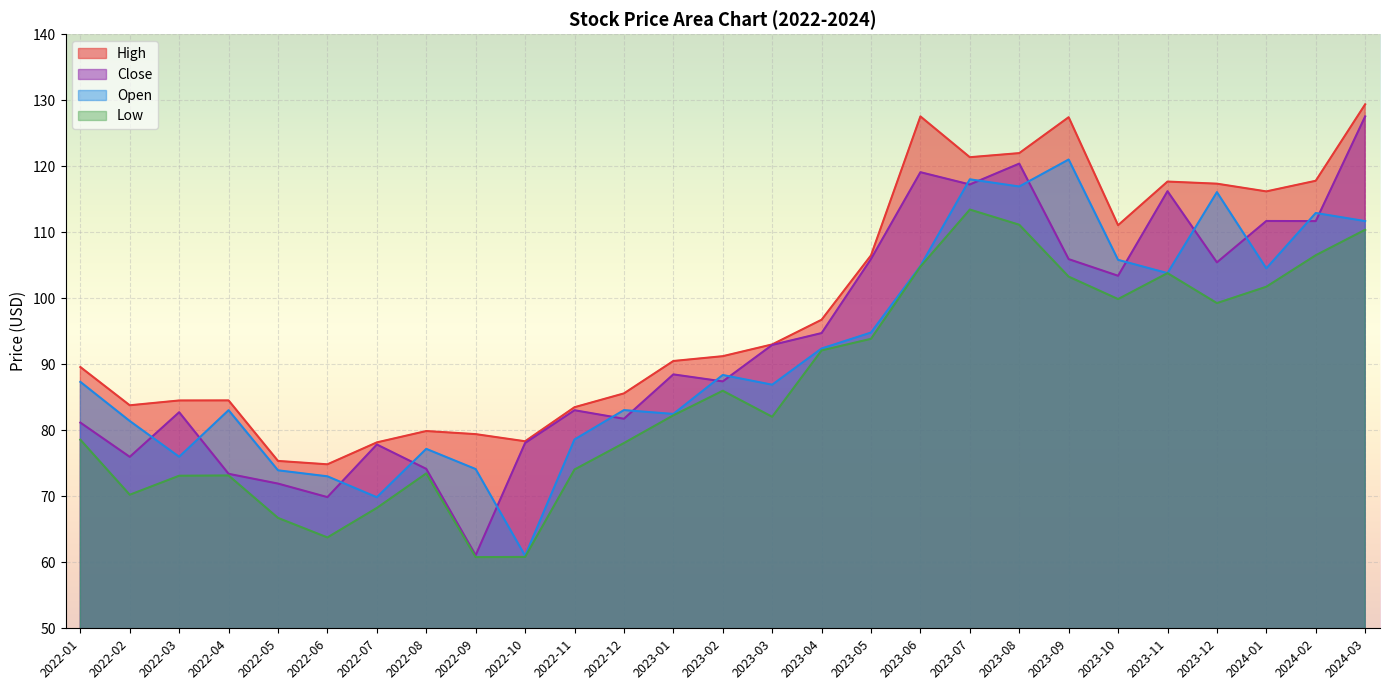

At 2023-09, list the series in order from largest to smallest.

High, Open, Close, Low